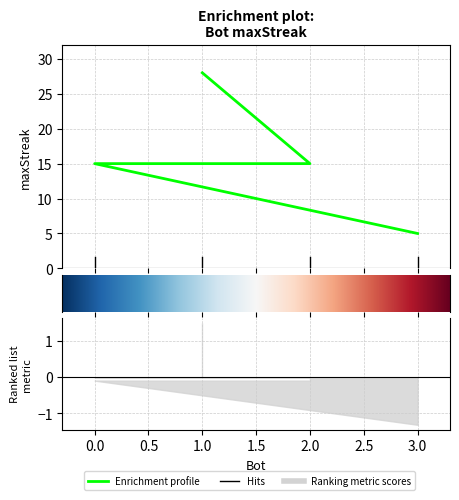

Rank the categories by value from lowest to highest.

3, 2, 0, 1